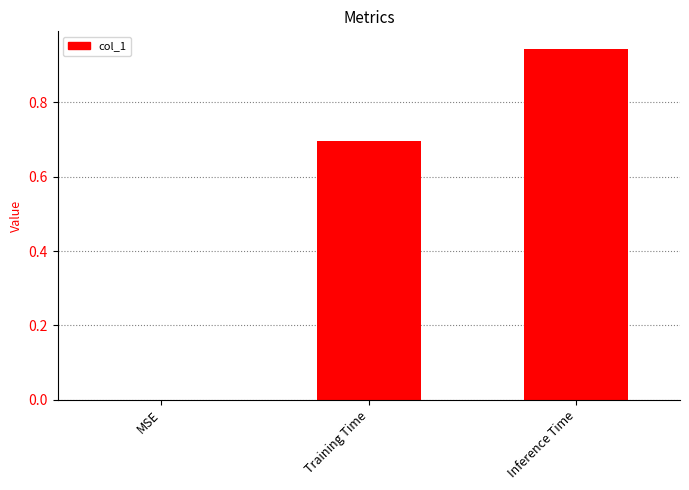

What is the change in value from MSE to Inference Time?

+0.9